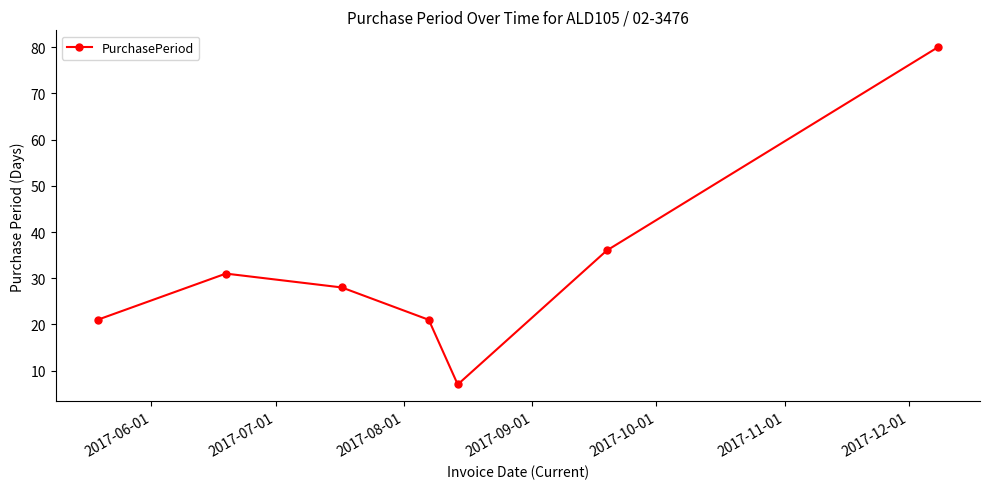

Reading left to right, transcribe all the data shown in this chart.

21	31	28	21	7	36	80